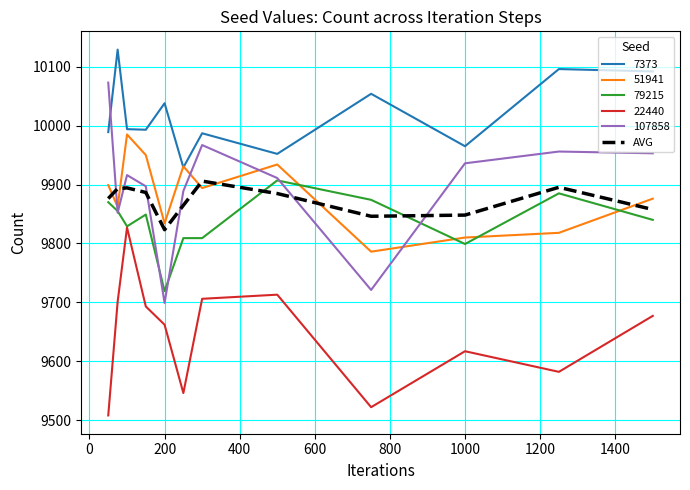

Which series has the largest total across all categories?

7373